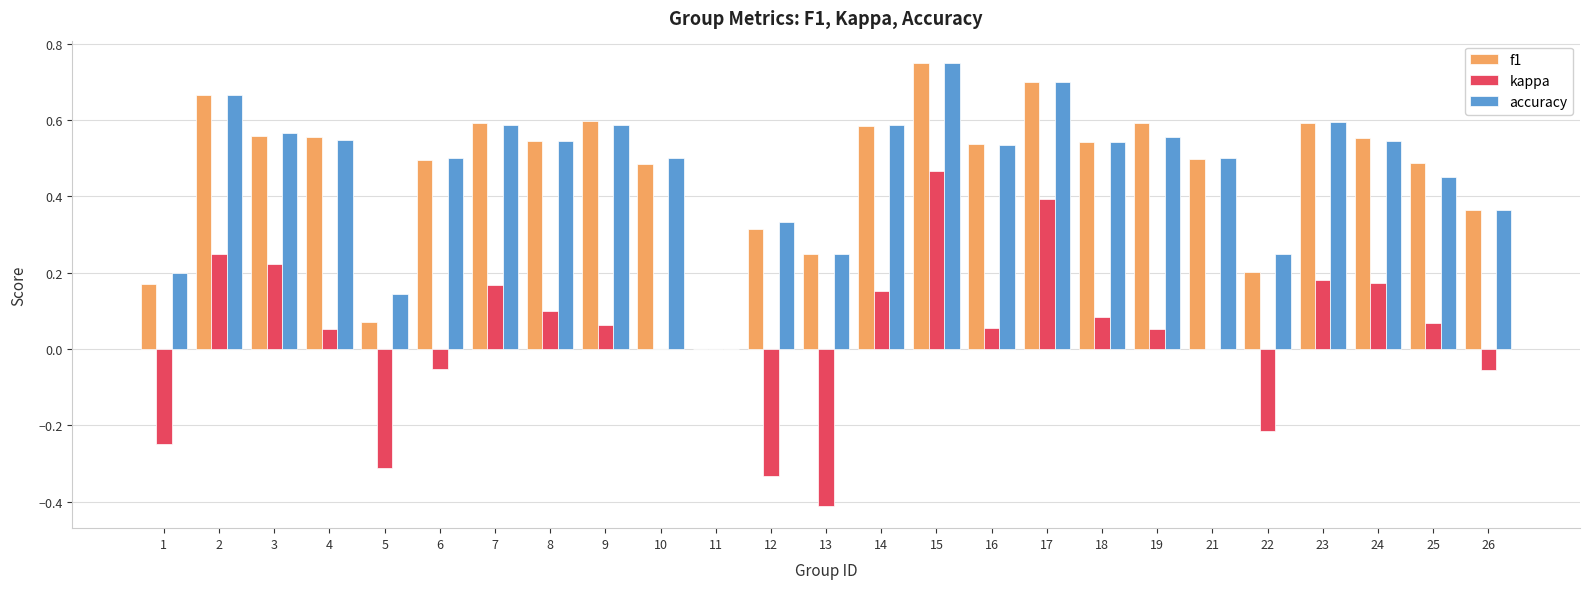

Count the number of data series in this chart.

3